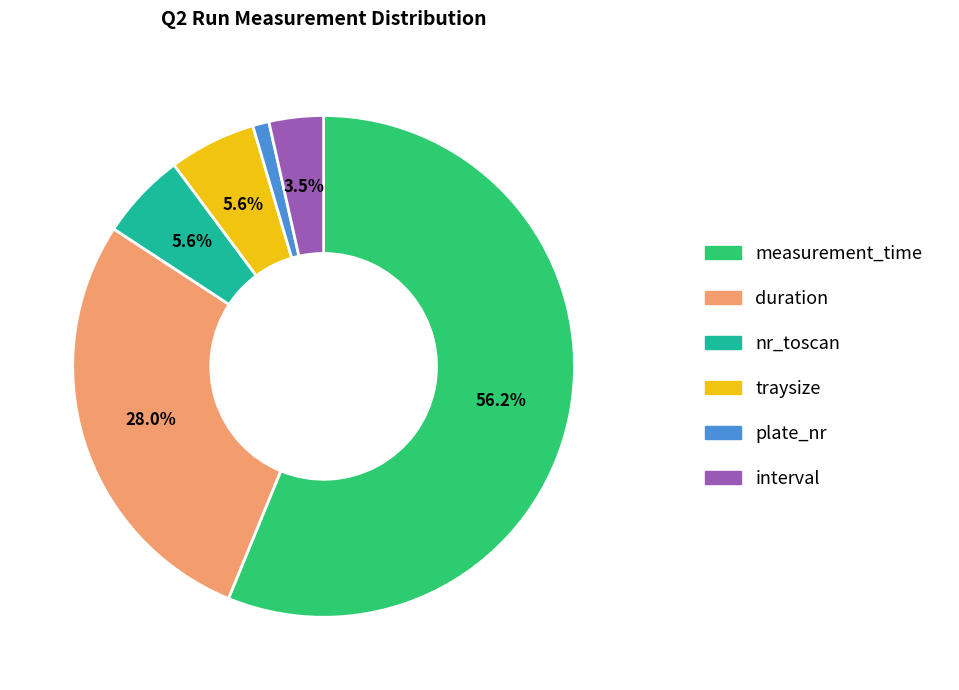

Between traysize and measurement_time, which is larger?

measurement_time